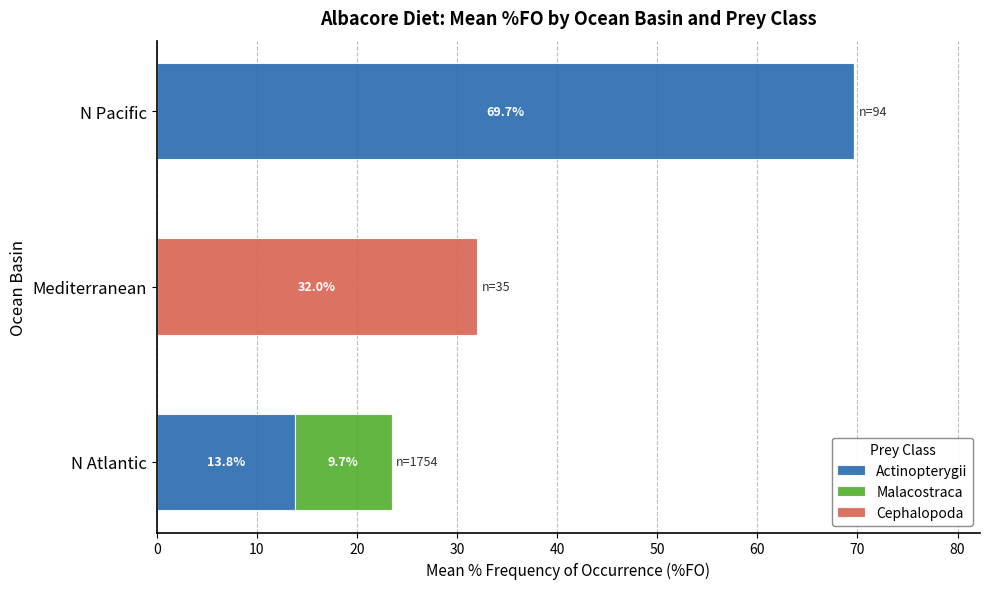

True or false: Actinopterygii has a value of 37.3 at N Pacific.

False